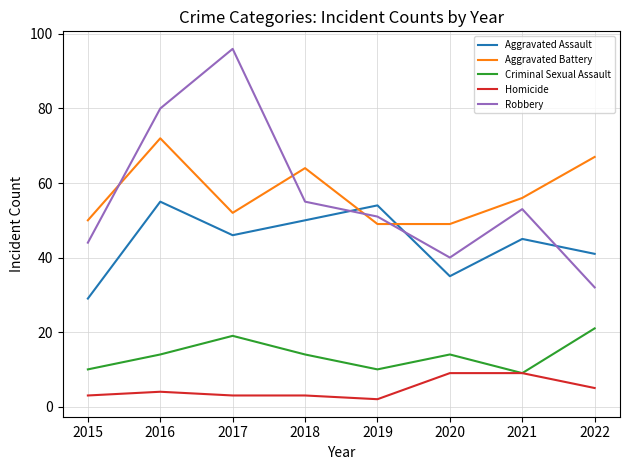

Does the chart display data point markers on the line(s)?

No